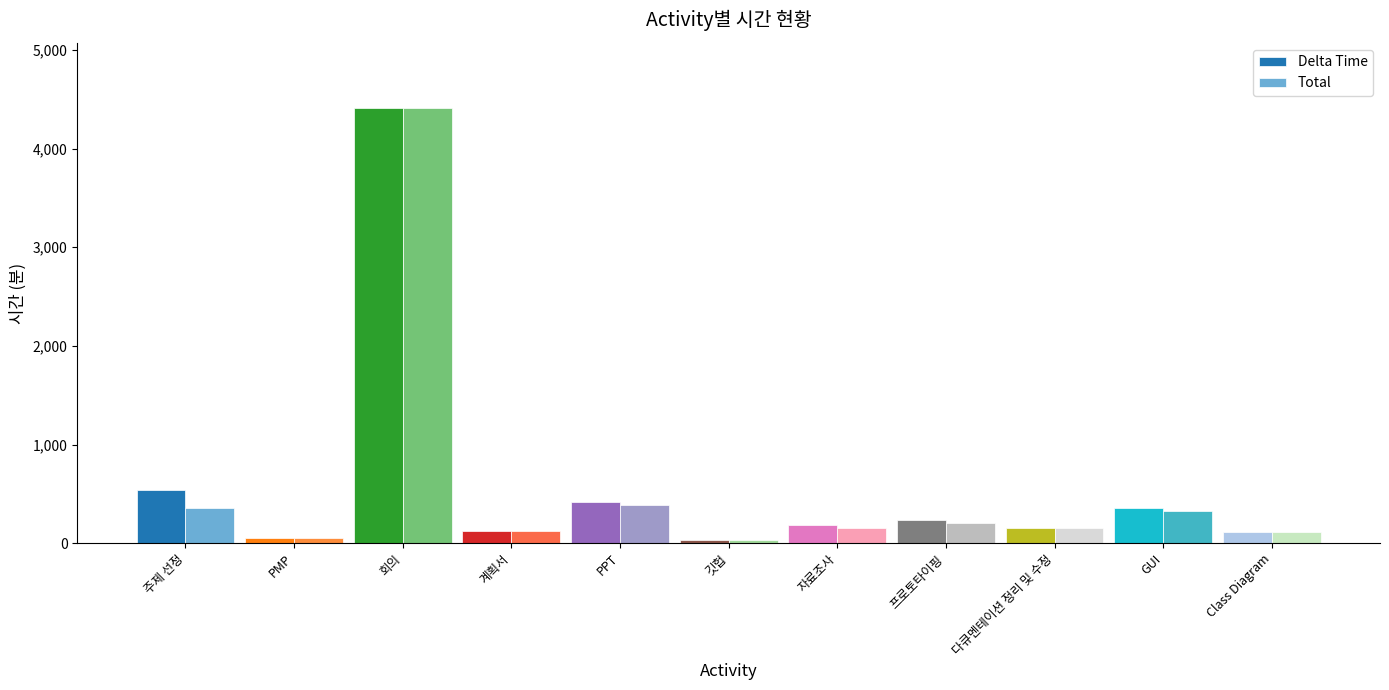

What is the sum of all Delta Time values?

6610